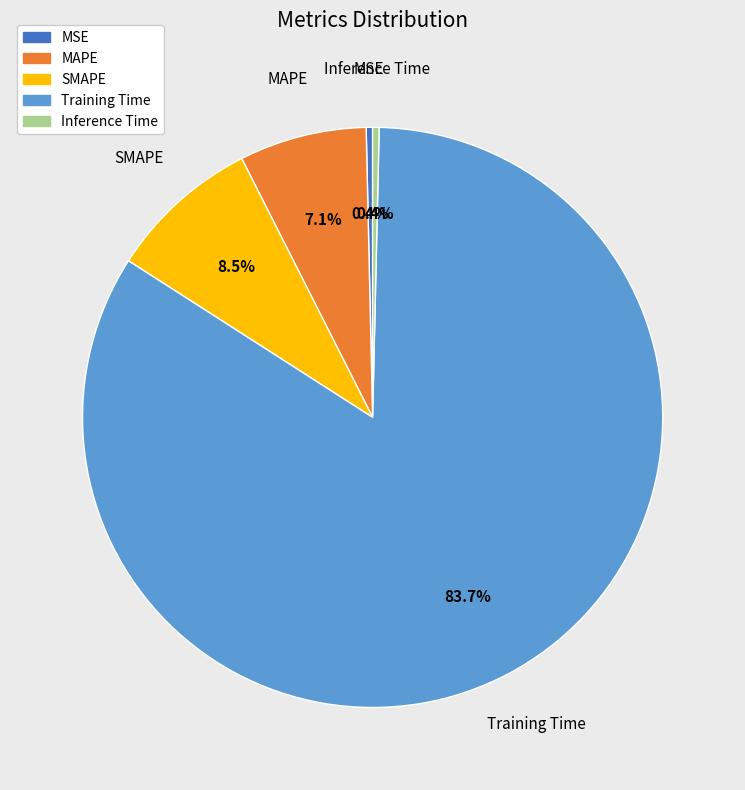

The MAPE slice represents 17% of the pie. True or false?

False